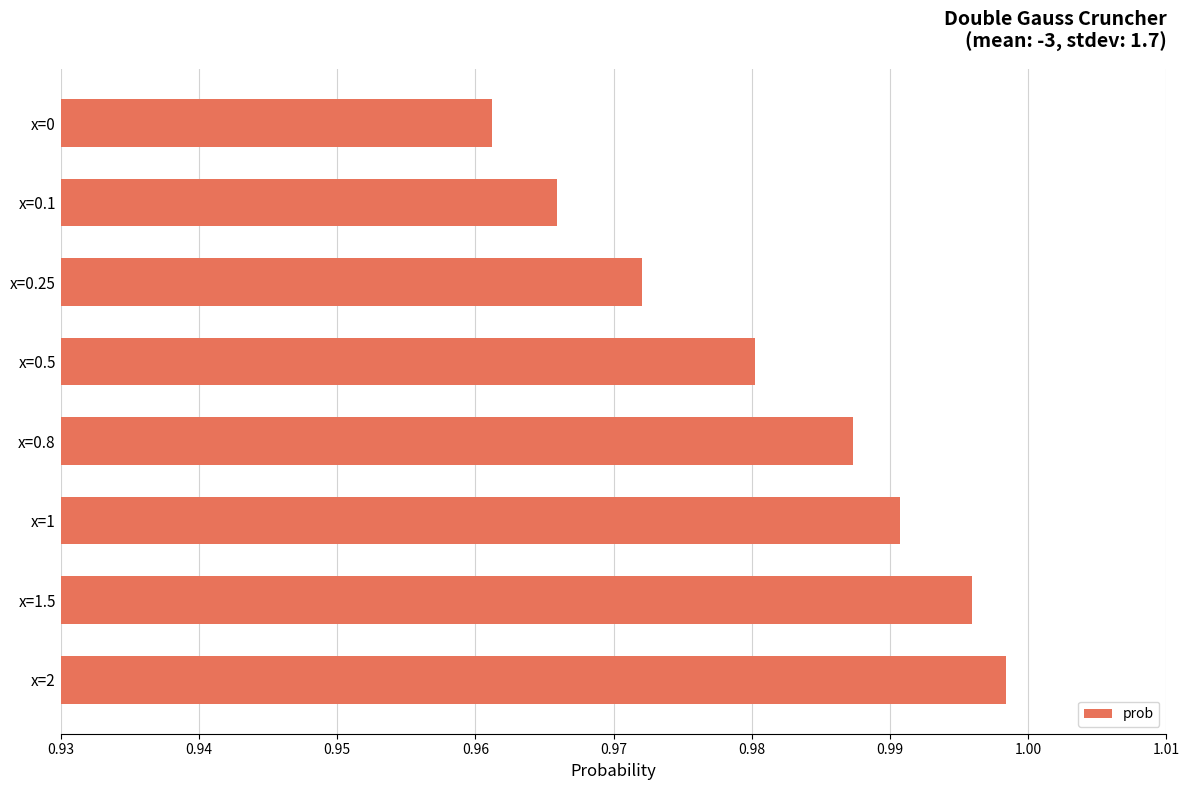

Rank the categories by value from lowest to highest.

x=0, x=0.1, x=0.25, x=0.5, x=0.8, x=1, x=1.5, x=2